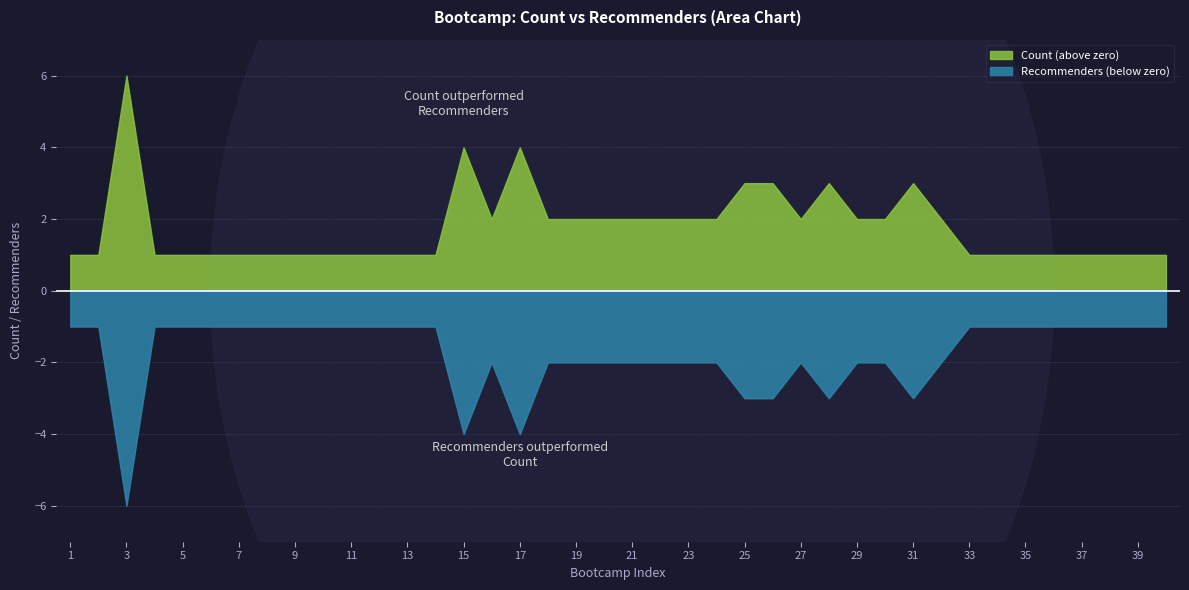

Is it true that the value at 10 is 1?

True